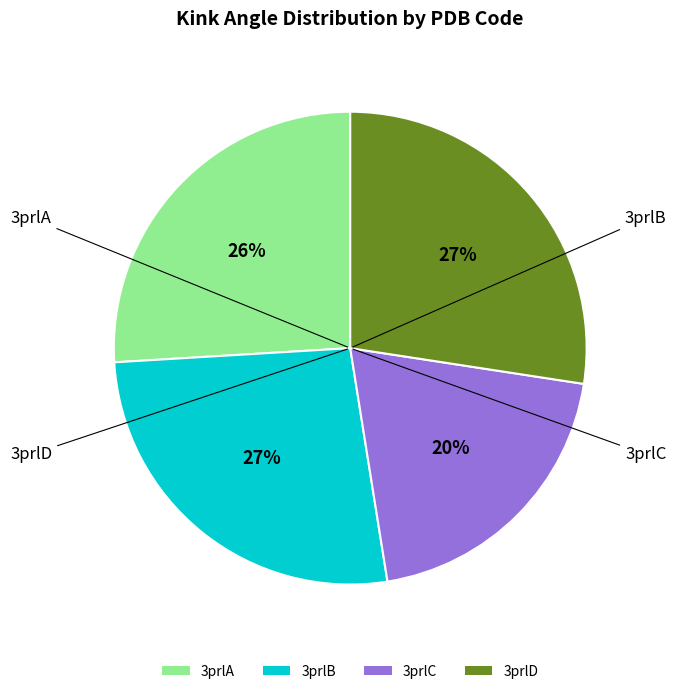

The 3prlB slice represents 15% of the pie. True or false?

False